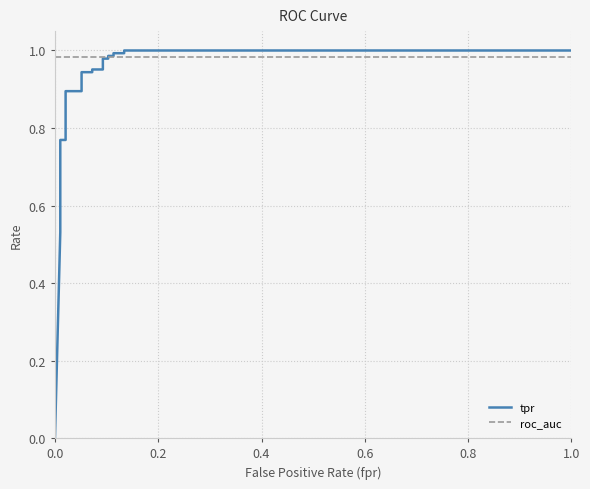

True or false: tpr has more than 1 interior local peaks.

False